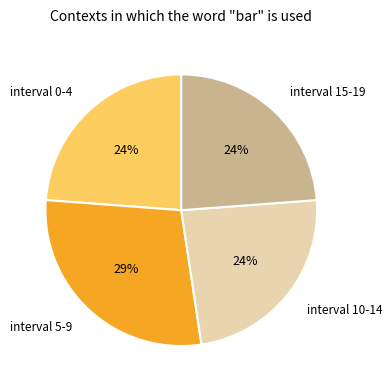

Approximately how many times larger is the value at interval 0-4 compared to interval 15-19?

1.0